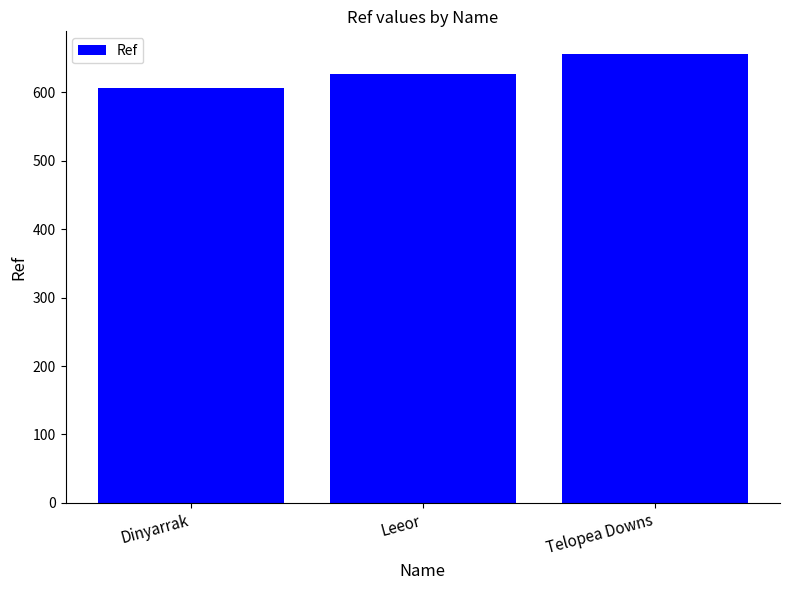

What is the label of the 1st bar from the left?

Dinyarrak